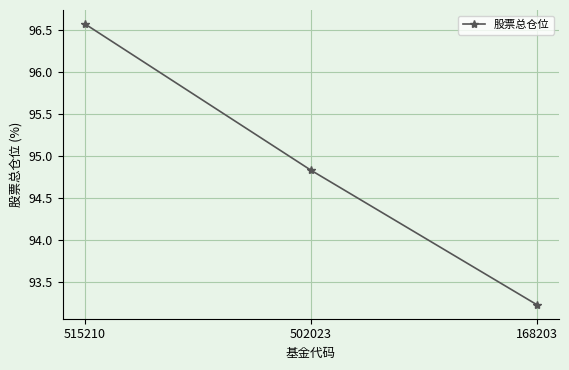

Reading left to right, extract all data points from this chart.

96.6	94.8	93.2